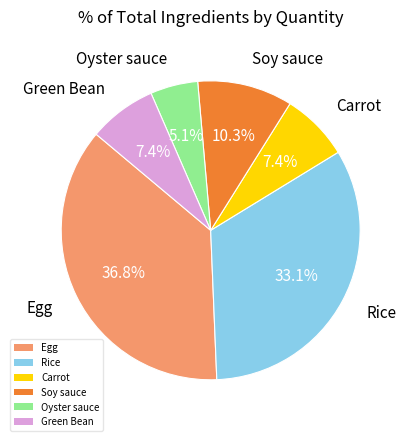

To the nearest percent, what is the difference between the Oyster sauce and Rice slice percentages?

28%